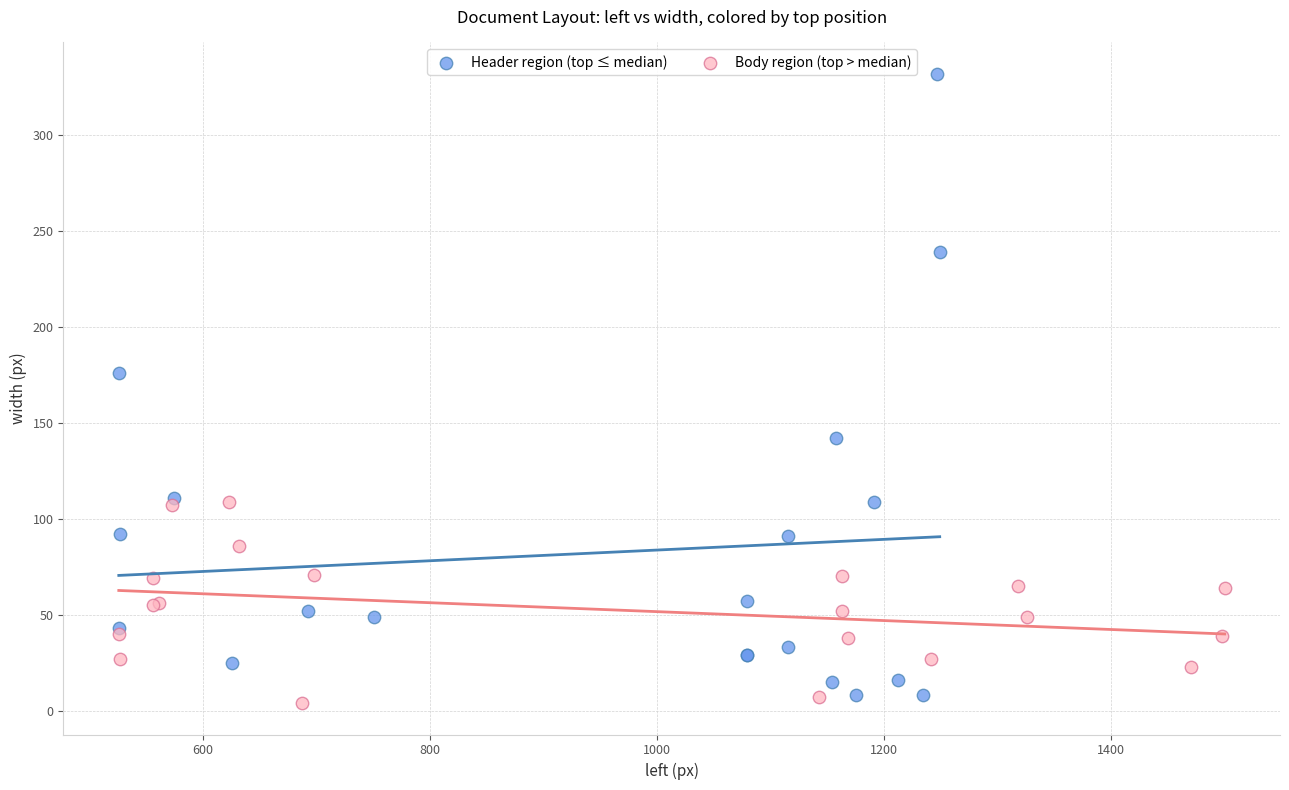

Which series has the widest spread of Y values?

Header region (top ≤ median)